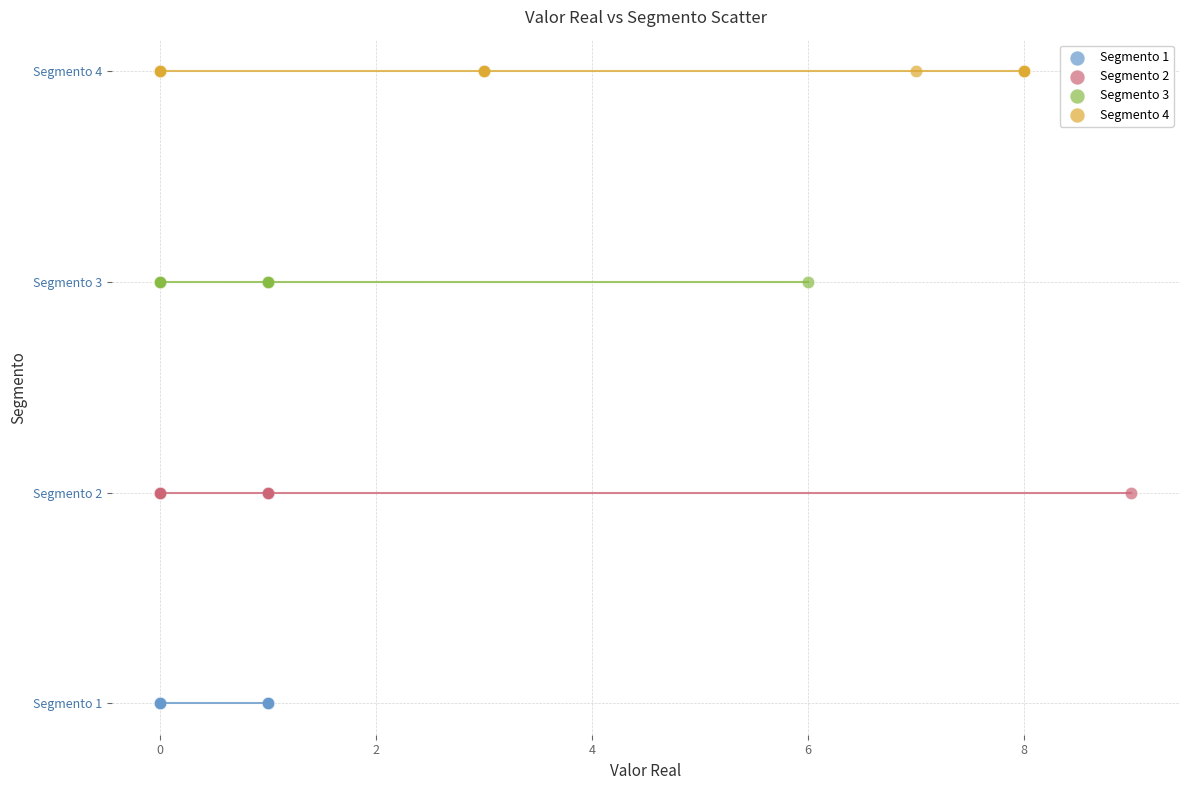

Which series contains the lowest Y value?

Segmento 1